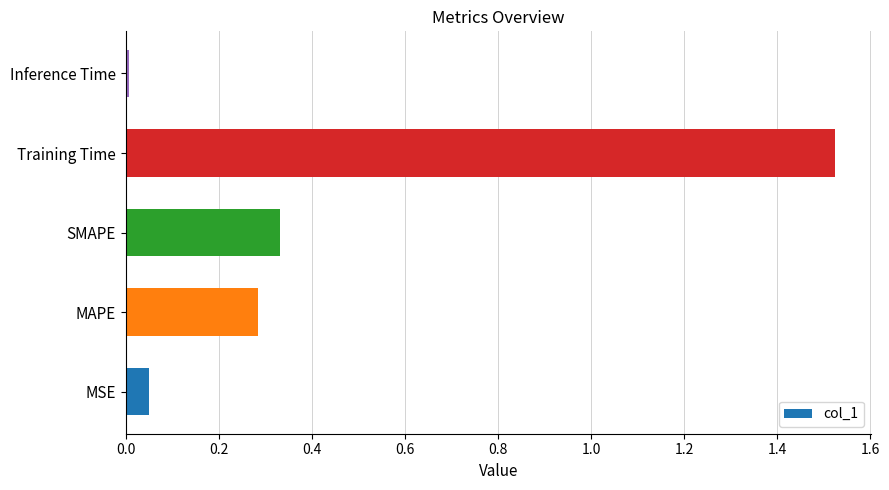

List the labels in order of value, smallest first.

Inference Time, MSE, MAPE, SMAPE, Training Time